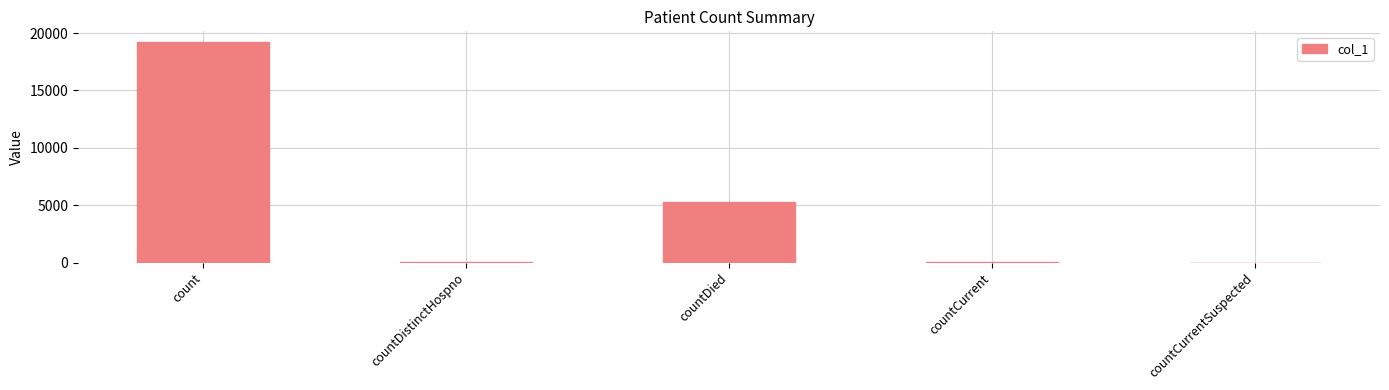

True or false: the data shows 19191 at count.

True